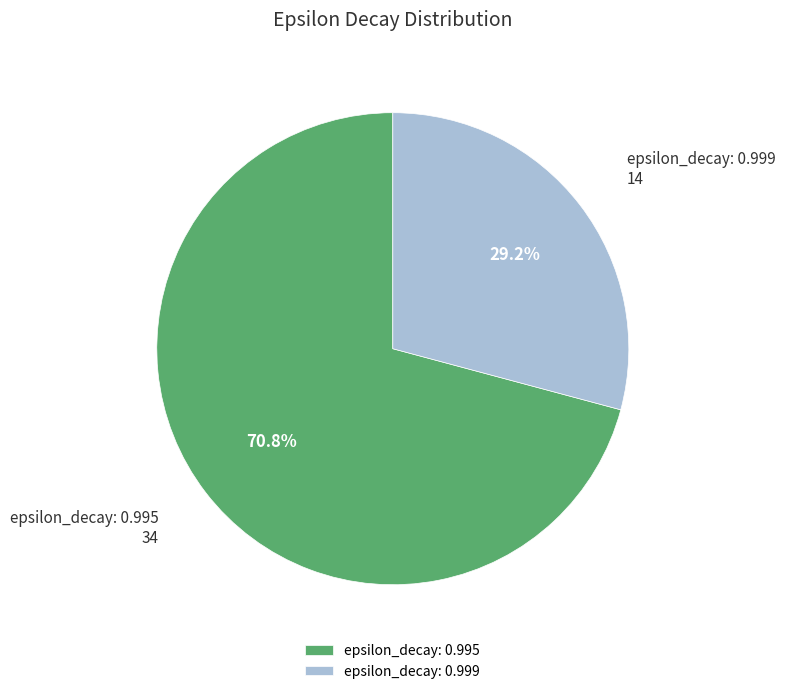

Rank the categories by value from lowest to highest.

epsilon_decay: 0.999, epsilon_decay: 0.995